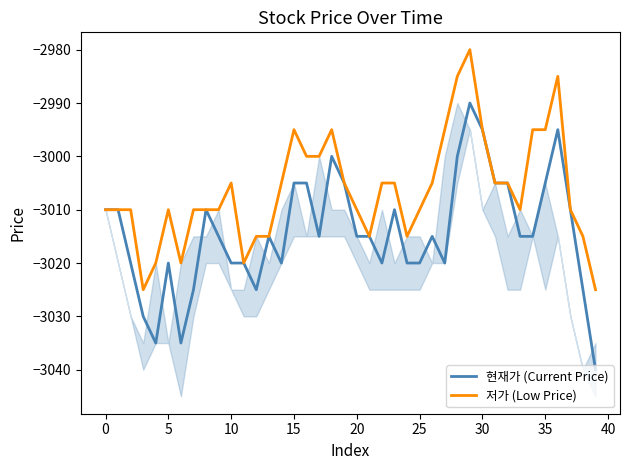

At which label does 저가 (Low Price) first exceed -3010?

10